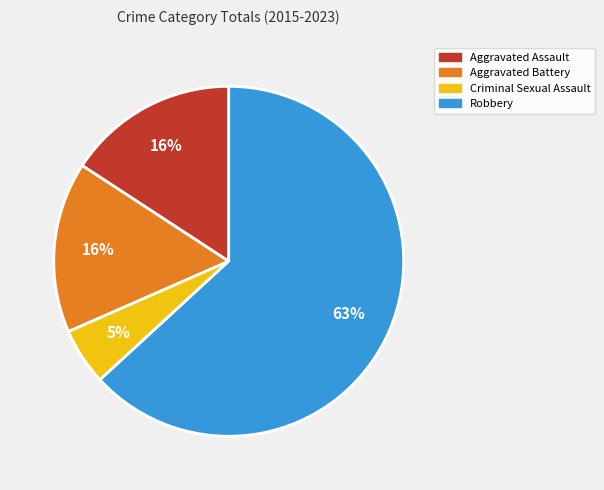

Is there a majority slice in this chart?

Yes